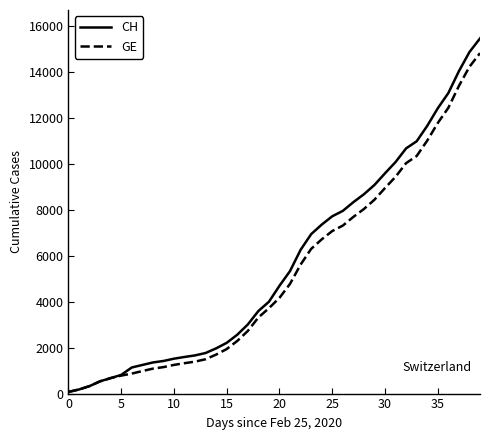

What is the maximum value shown in the chart?

15470